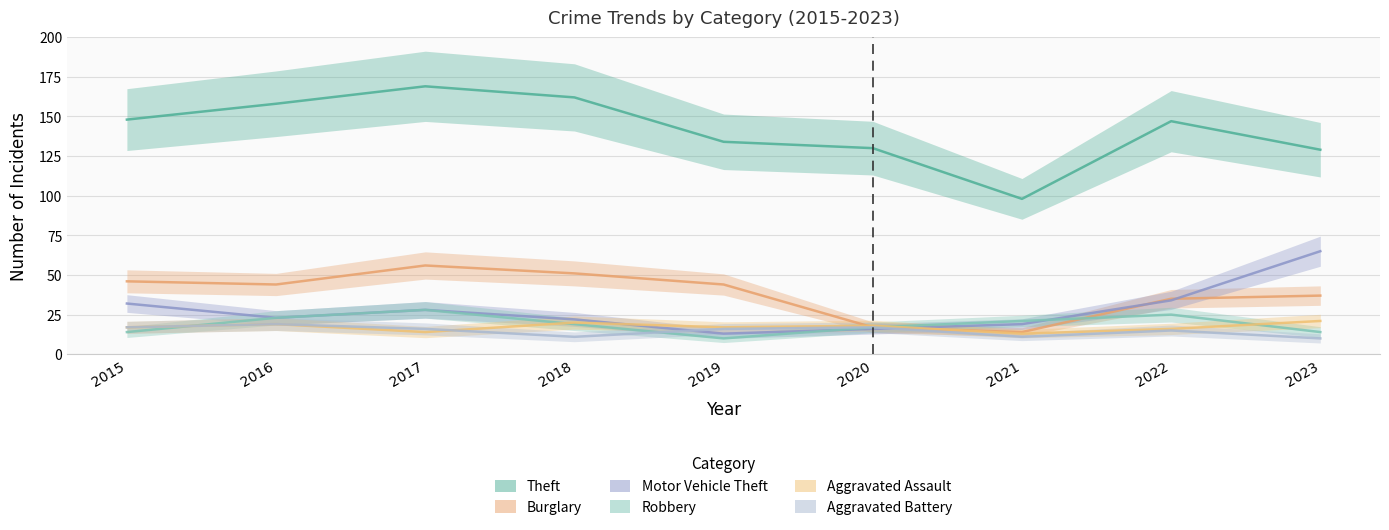

True or false: Aggravated Battery has more than 2 points higher than both neighbors.

True